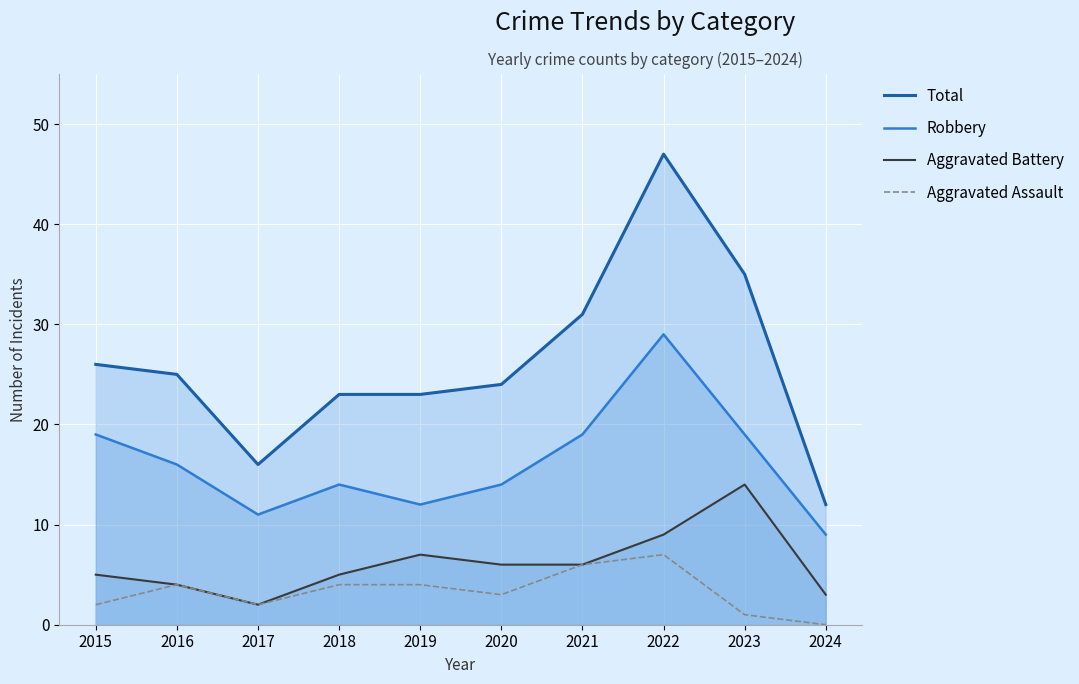

Which category has the lowest value in the Robbery series?

2024